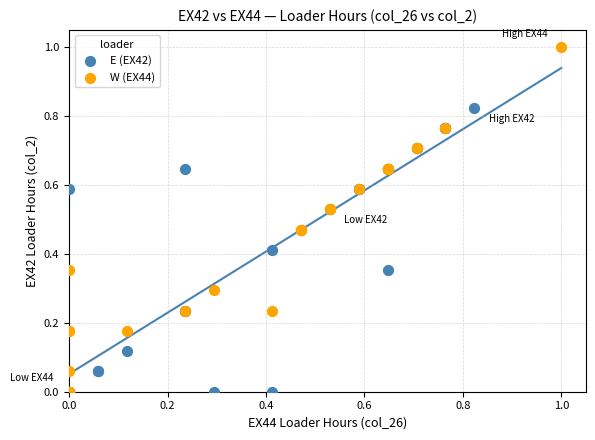

Which series reaches the maximum Y coordinate?

W (EX44)